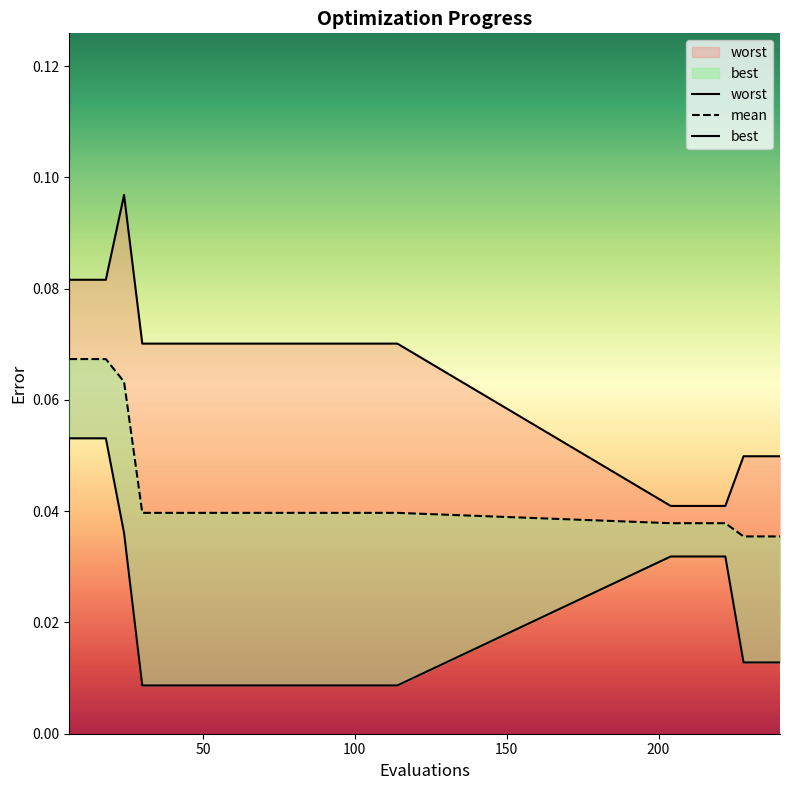

Rank the series at 210 from lowest to highest value.

best, mean, worst